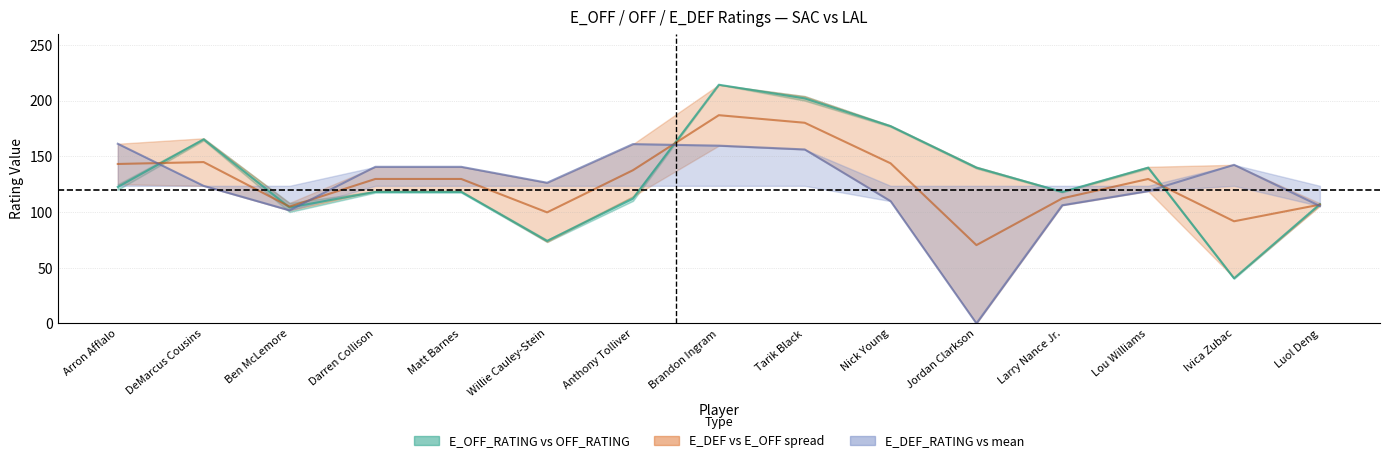

Which category has the highest value in the Avg DEF/OFF Rating series?

Brandon Ingram